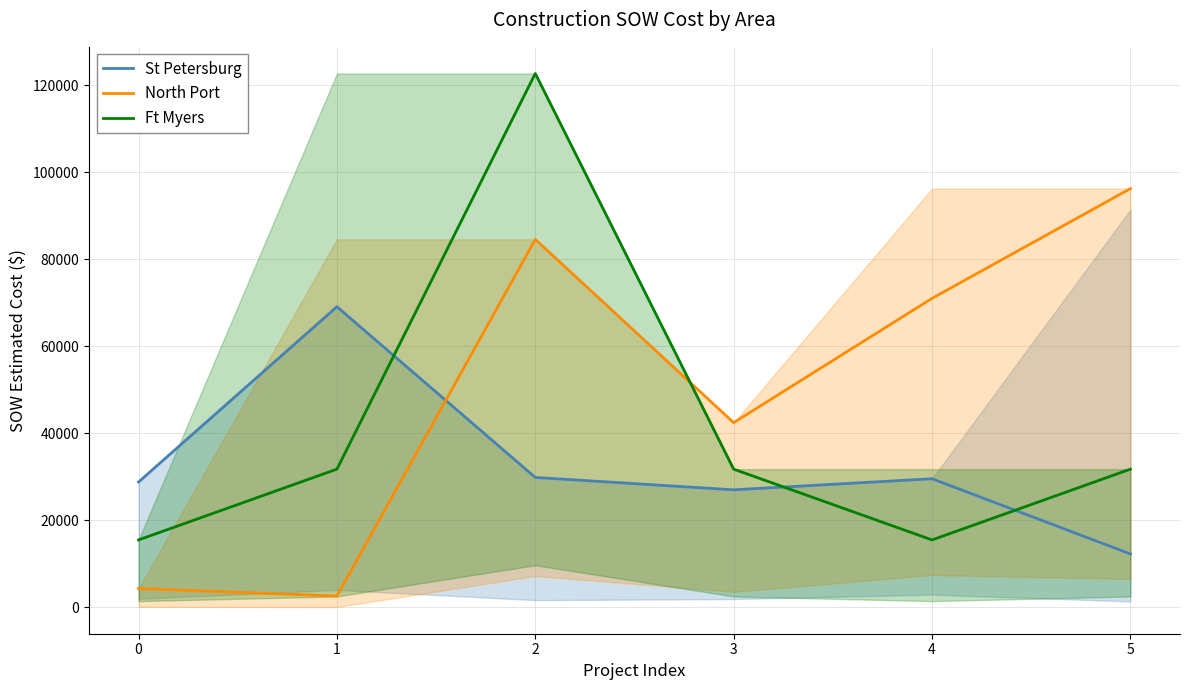

How many data points in North Port are less than 71001?

3